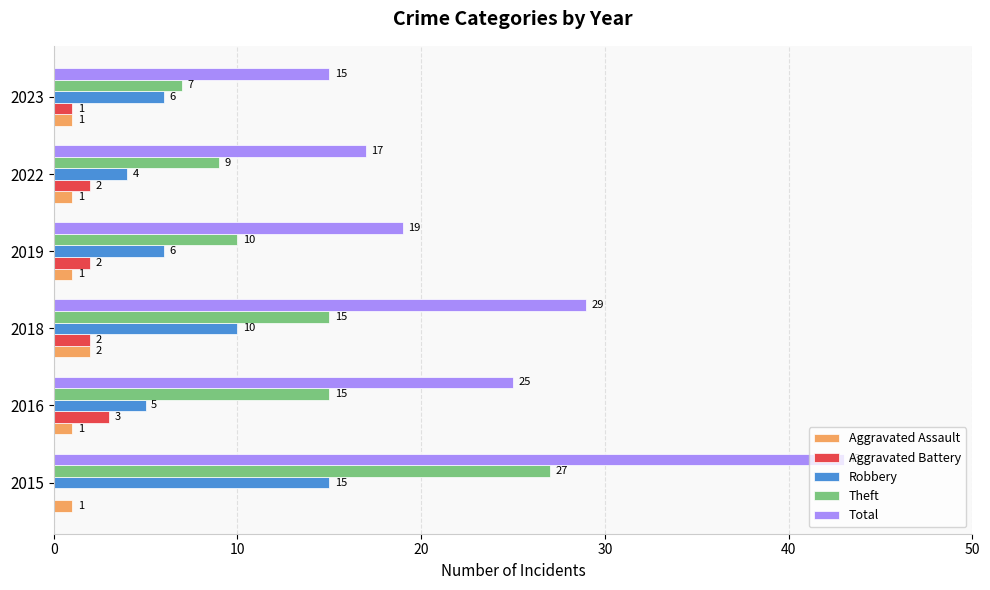

At which category is the sum across all series the highest?

2015